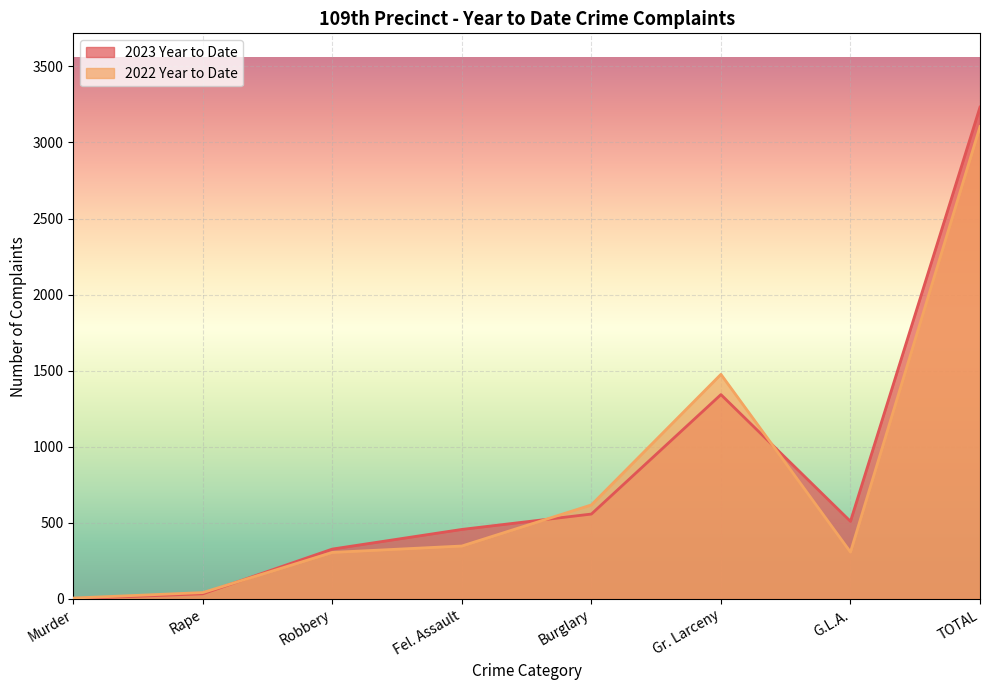

Does the chart display data point markers on the line(s)?

No